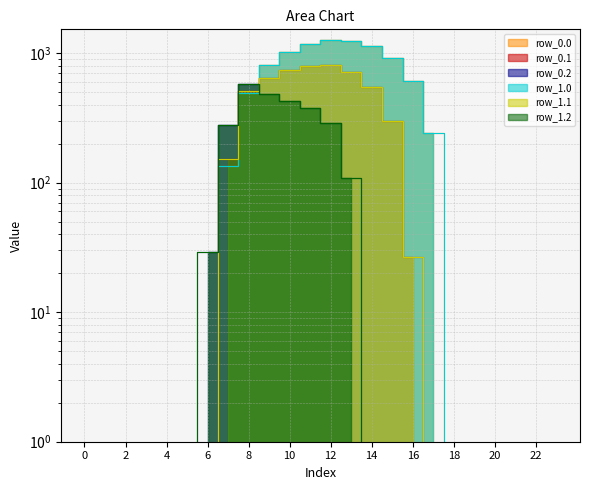

Between which two adjacent categories do row_0.1 and row_0.0 first intersect?

8 and 9